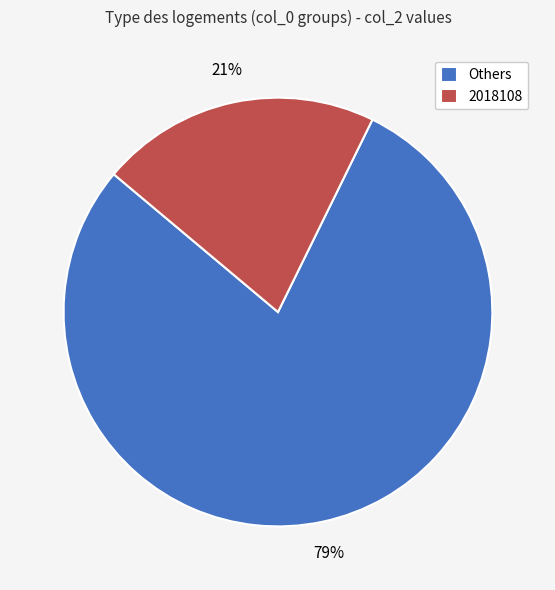

Does any single category account for the majority?

Yes